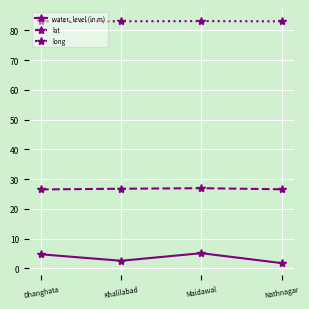

Which series changed the most between Dhanghata and Khalilabad?

water_level (in m)